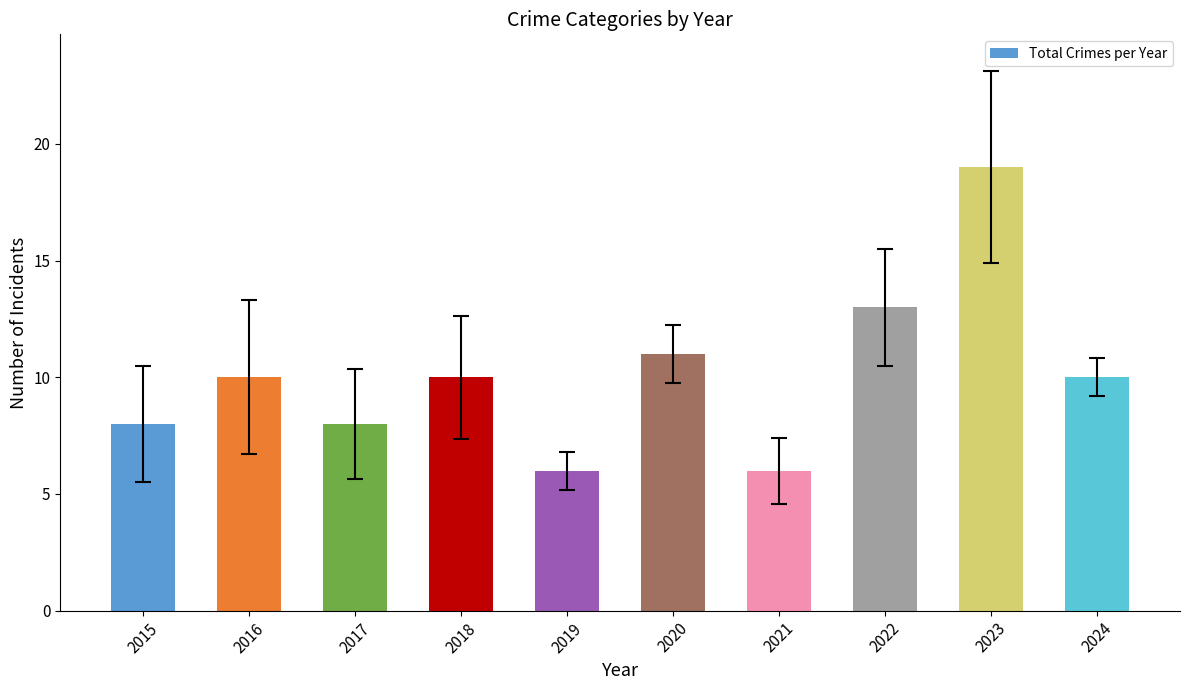

What is the sum of all values?

101